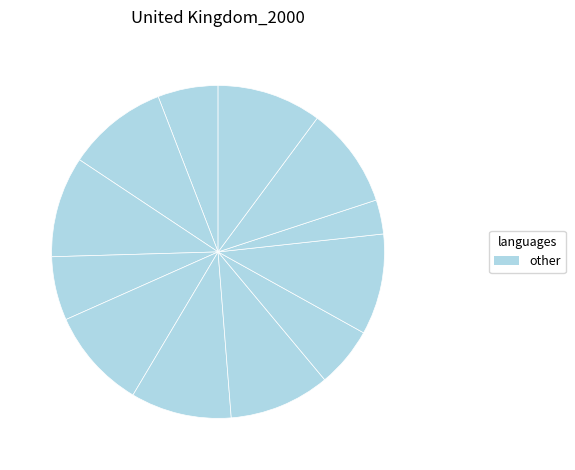

Count the number of slices in the pie.

12